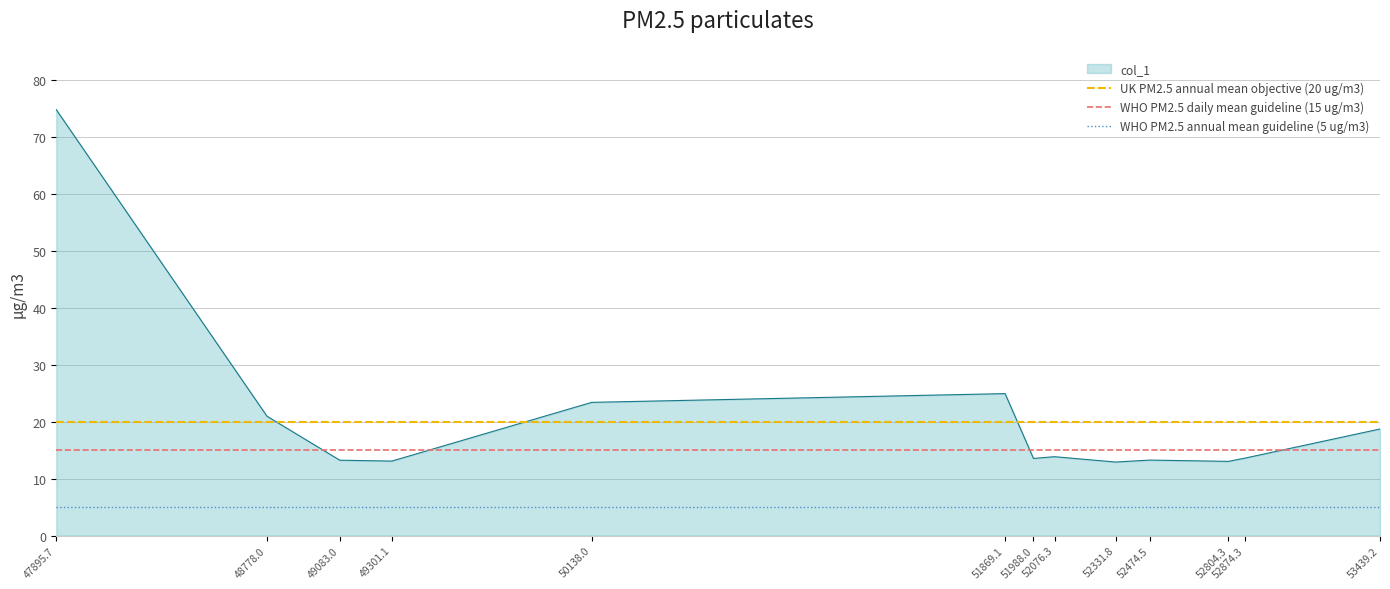

Which category has the highest value in the col_1 series?

47895.7